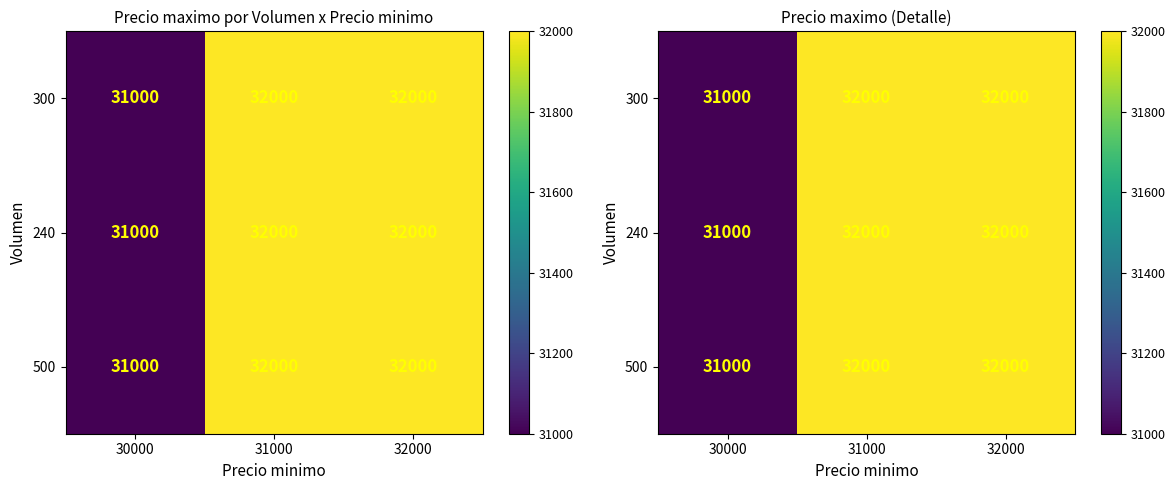

At how many categories does at least one series exceed 31724?

2